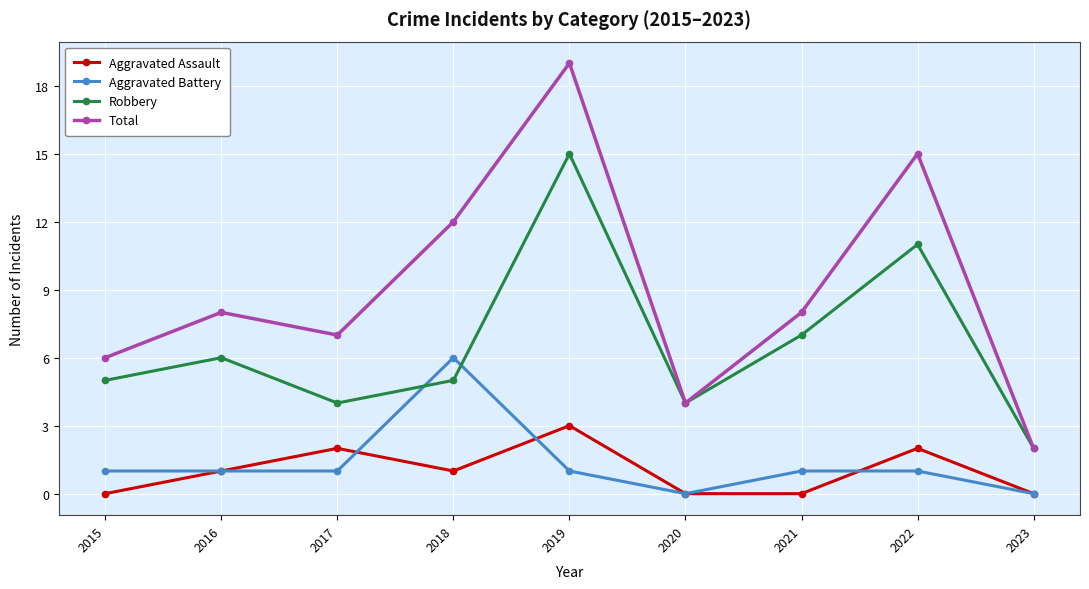

At which category is the sum across all series the highest?

2019